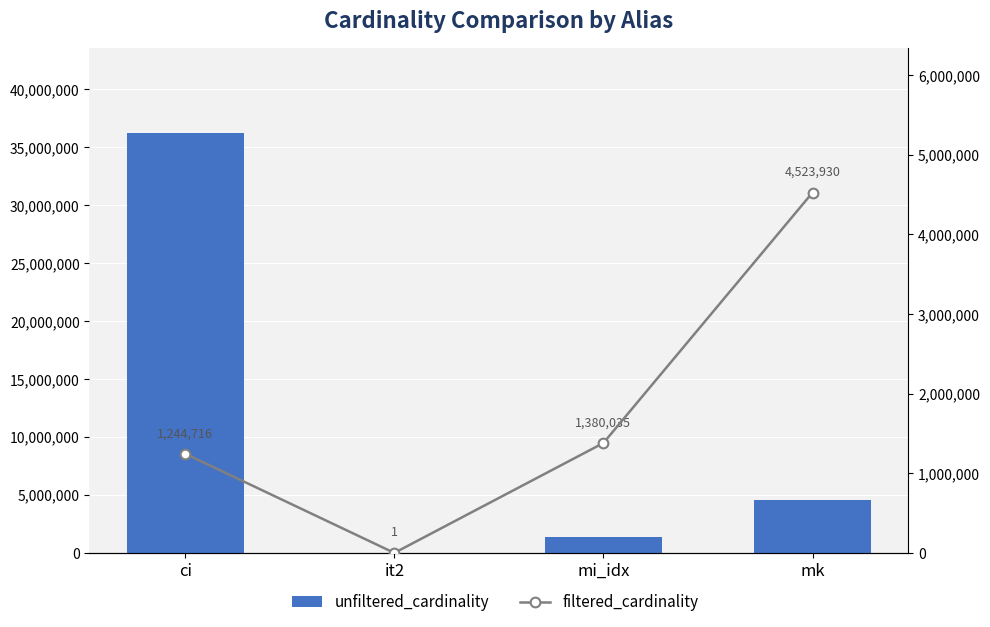

At which category is the sum across all series the highest?

ci